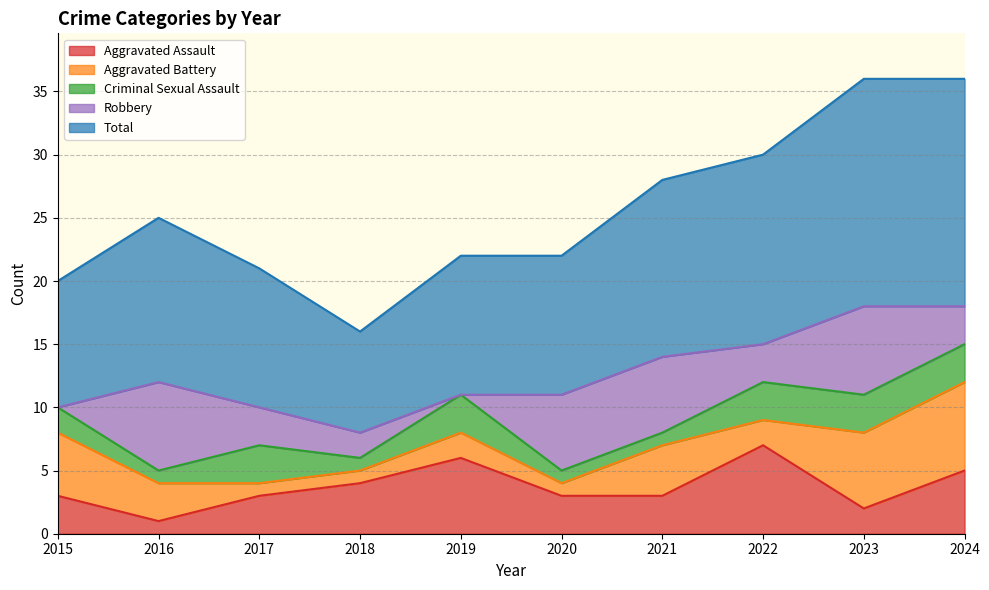

How many Aggravated Assault values are between 3 and 5?

6